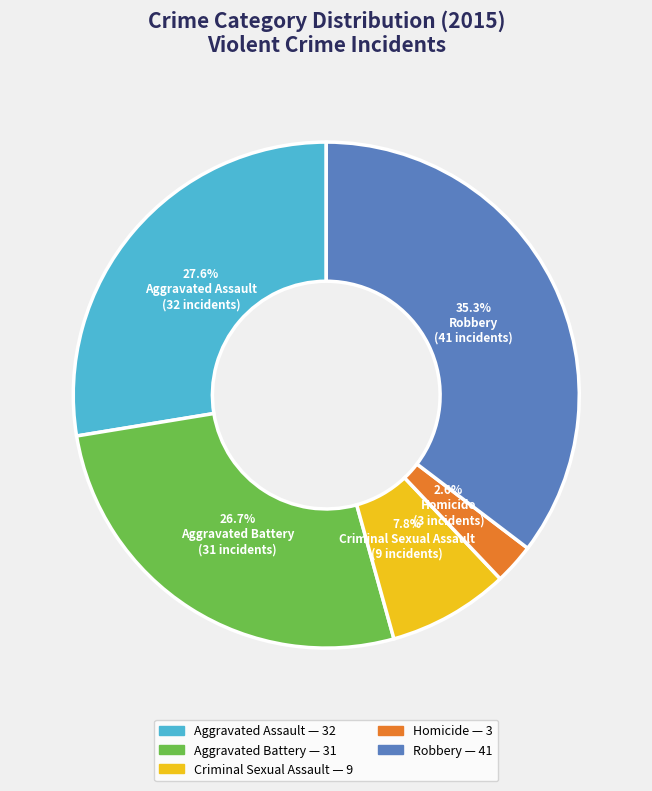

Which has a higher value, Homicide or Aggravated Assault?

Aggravated Assault